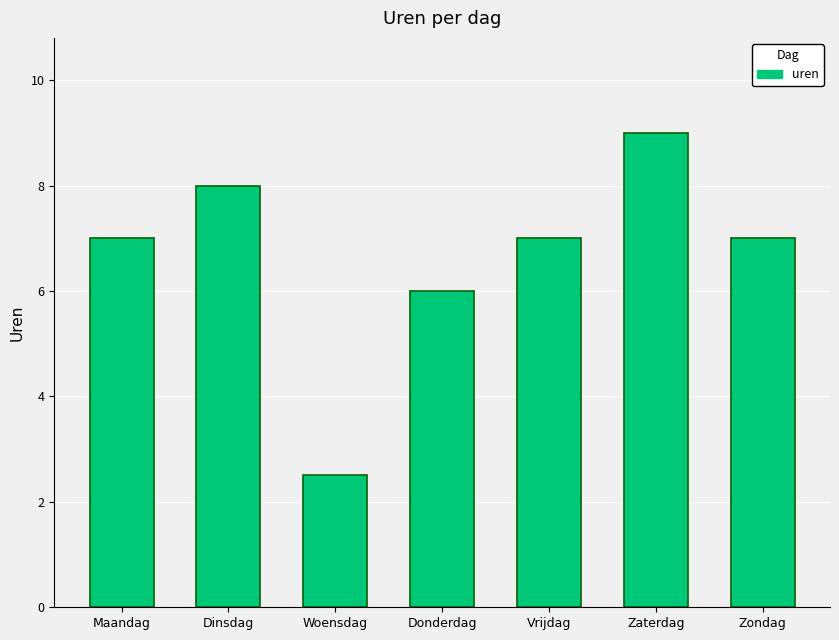

What is the label of the 6th bar from the left?

Zaterdag